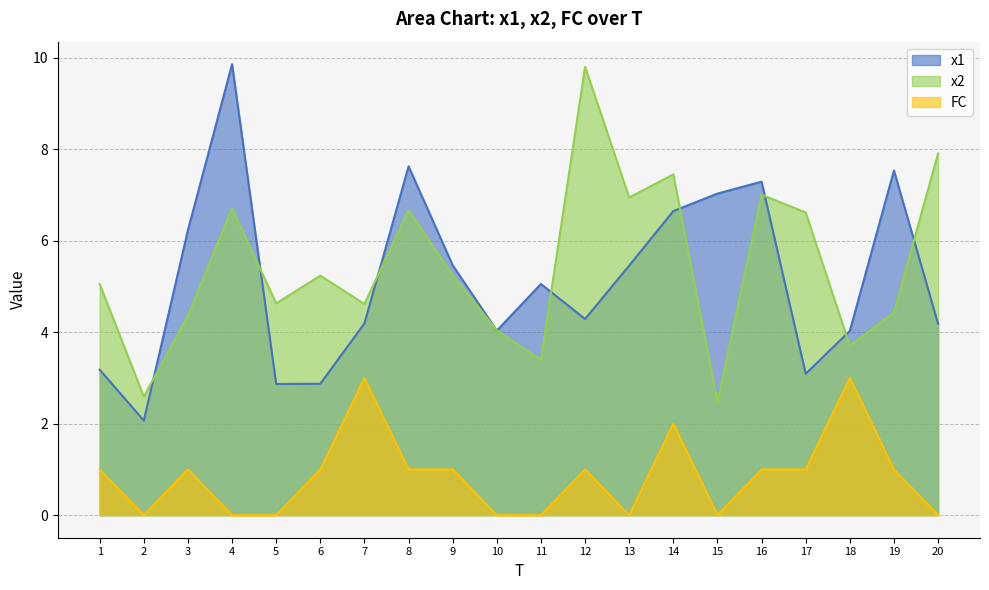

List the labels in order of x2 value, smallest first.

15, 2, 11, 18, 10, 3, 19, 7, 5, 1, 6, 9, 17, 8, 4, 13, 16, 14, 20, 12